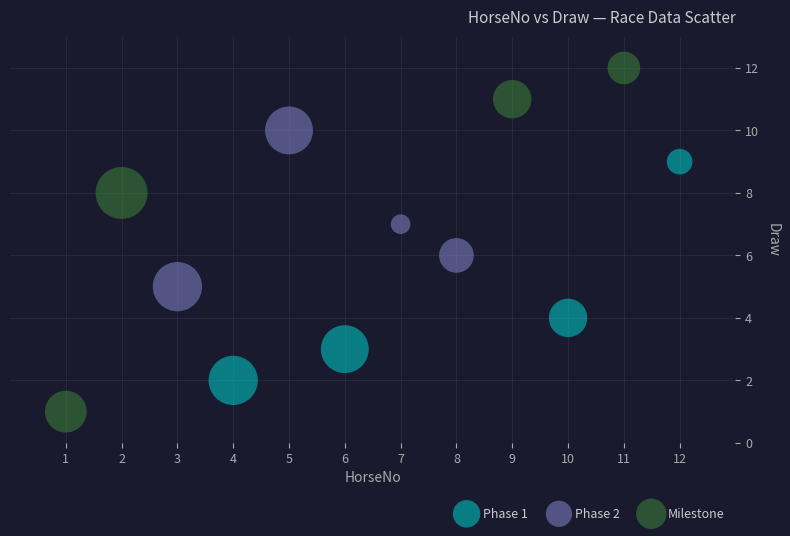

Which series contains the lowest Y value?

Milestone